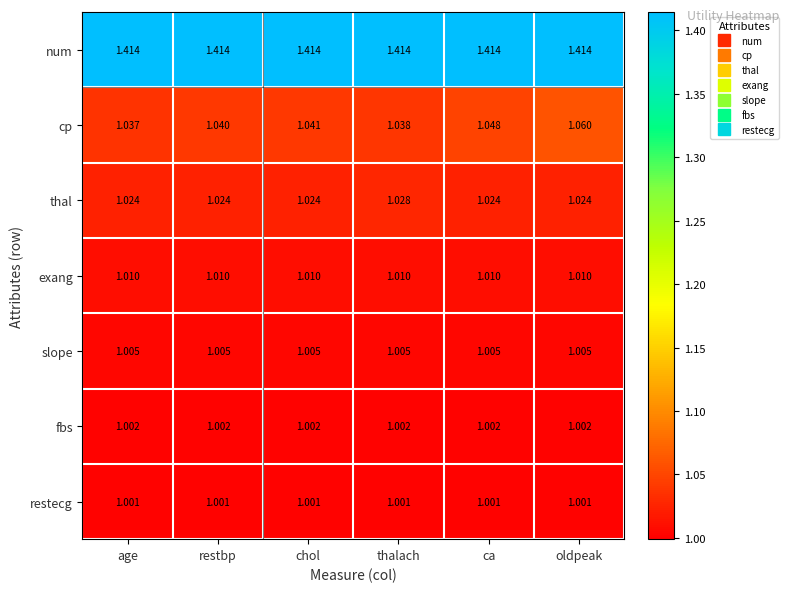

What is the difference between the highest and lowest values at chol?

0.4